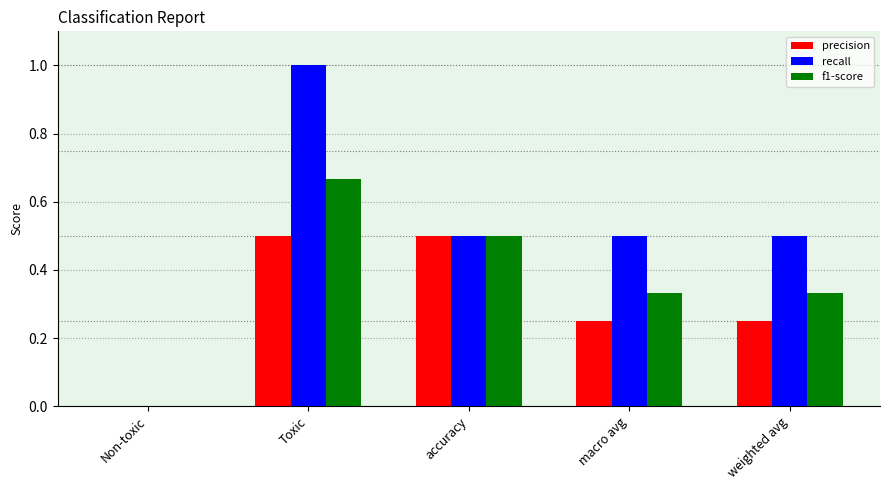

How many groups of bars are there?

5